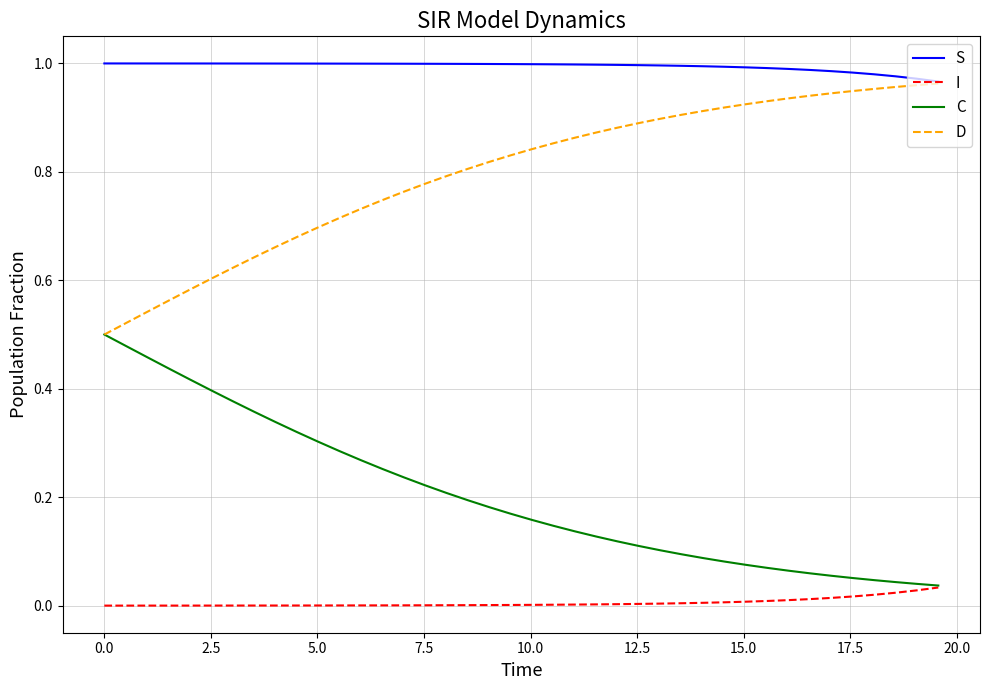

True or false: S and I intersect in this chart.

False